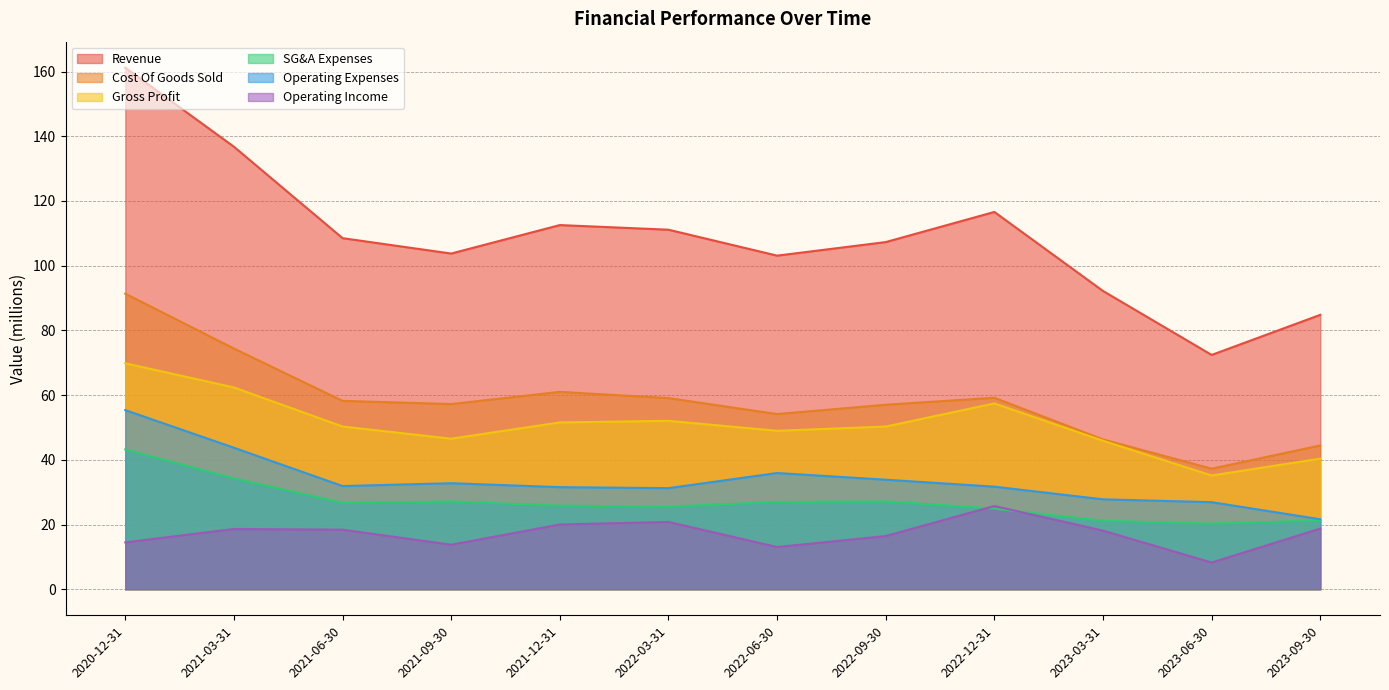

True or false: Revenue and SG&A Expenses intersect in this chart.

False